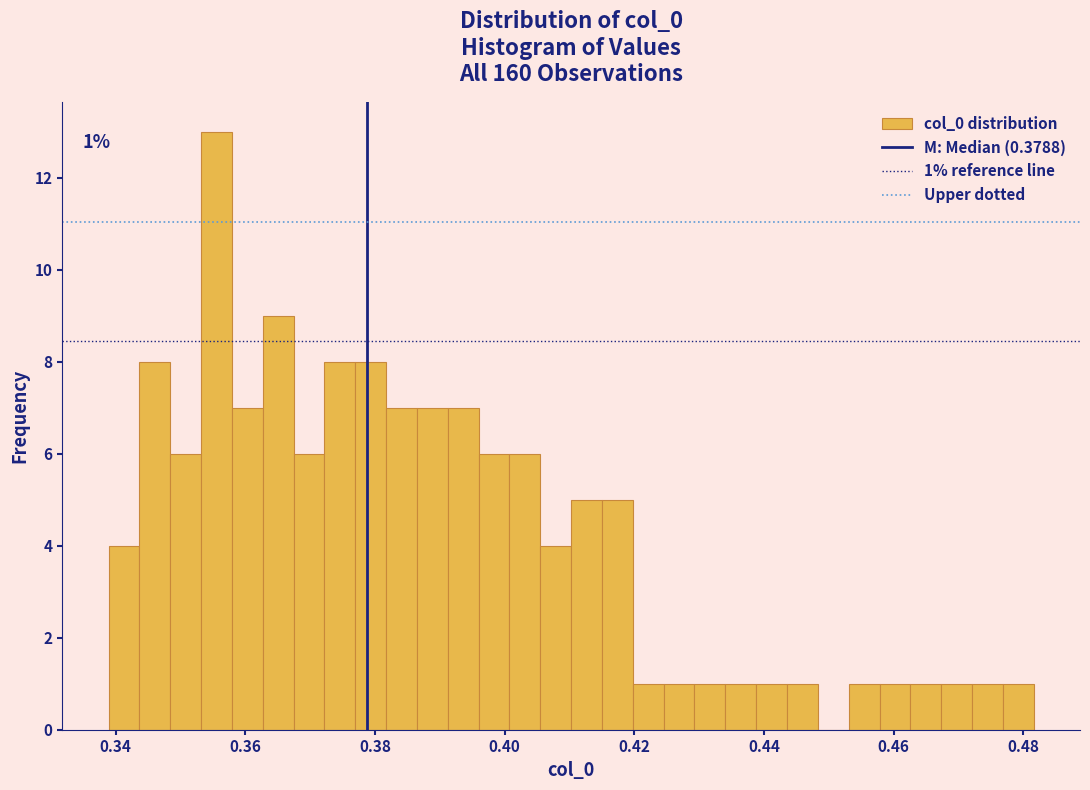

Read against the x-axis, roughly where is the centre of the tallest bar?

0.356